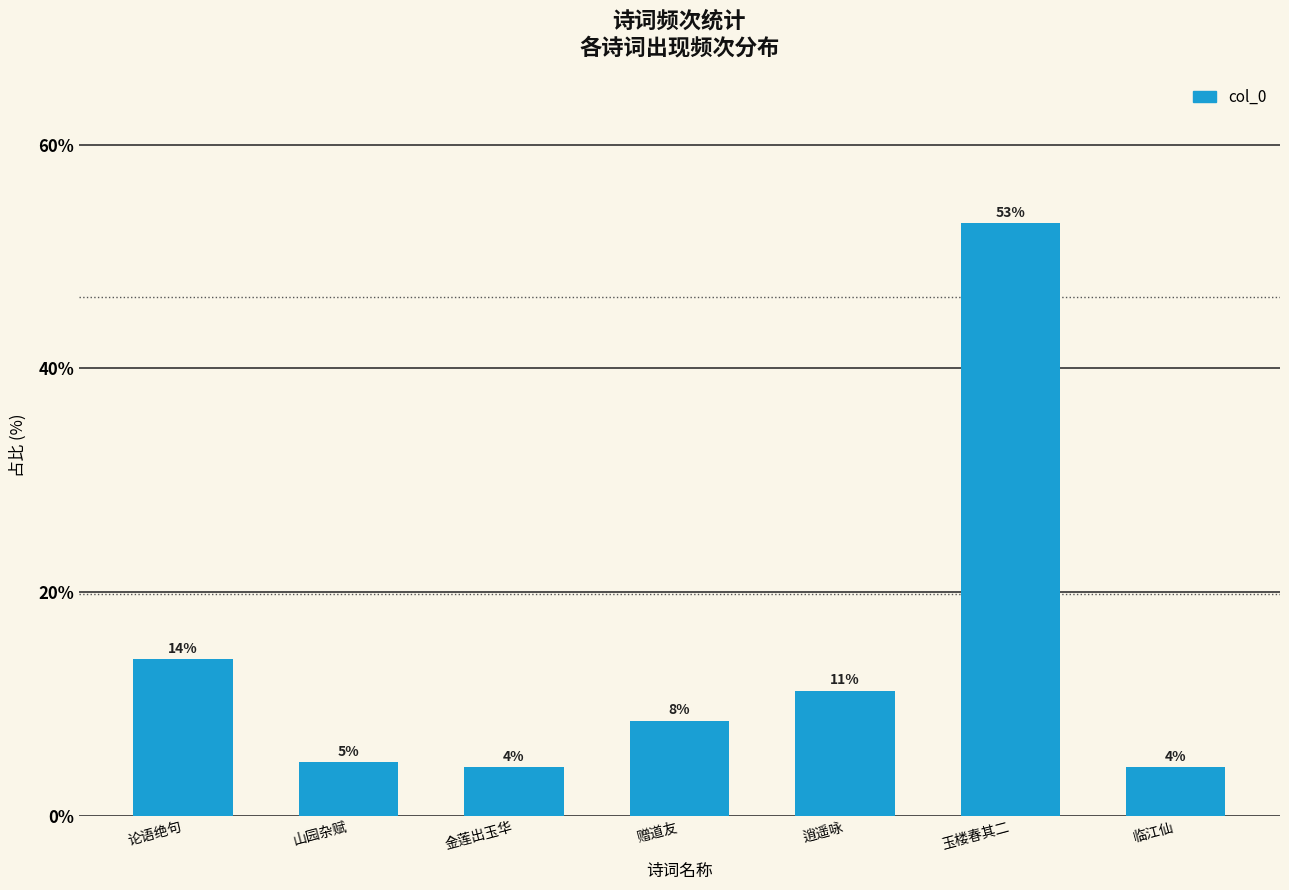

Reading left to right, transcribe all the data shown in this chart.

14.0	4.8	4.3	8.5	11.2	53.0	4.3